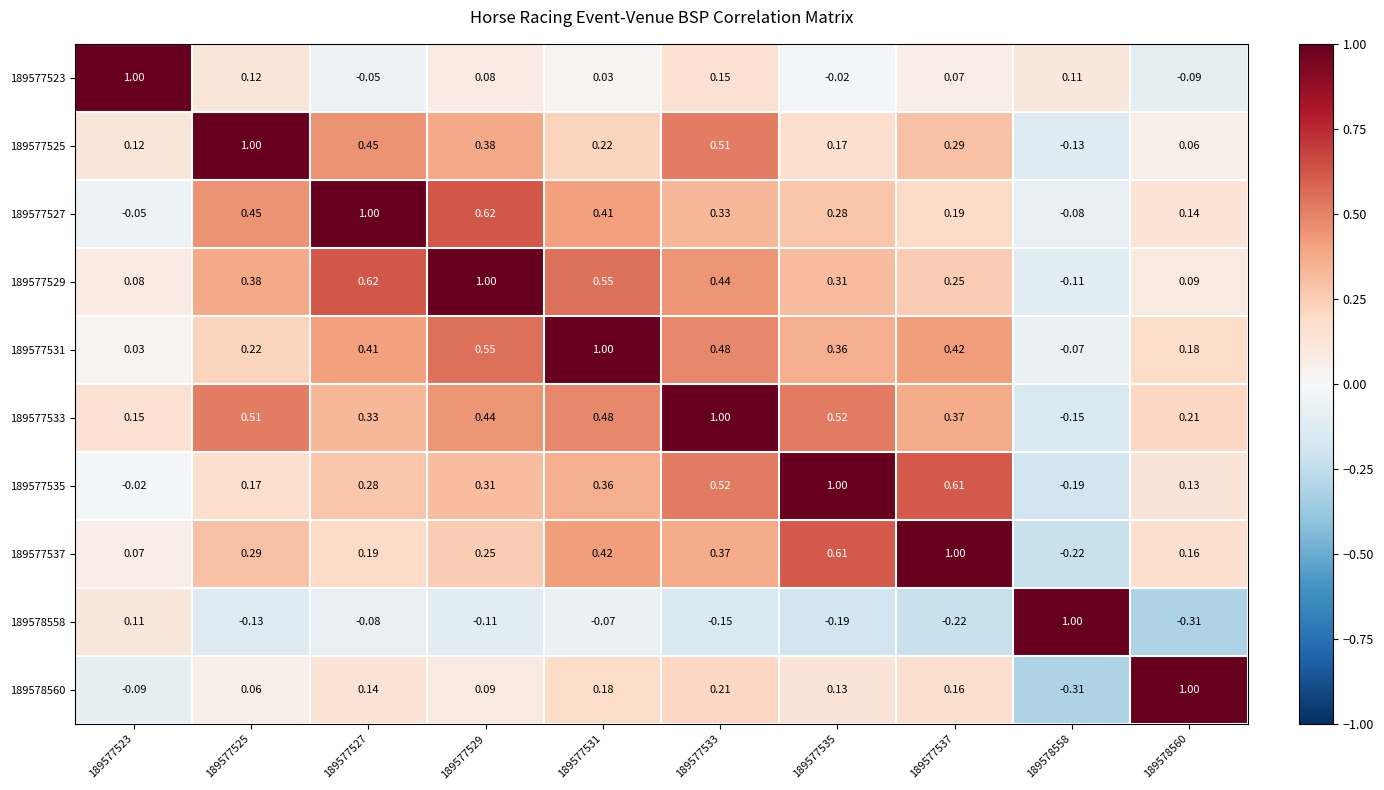

How many values in 189577535 are above zero?

8